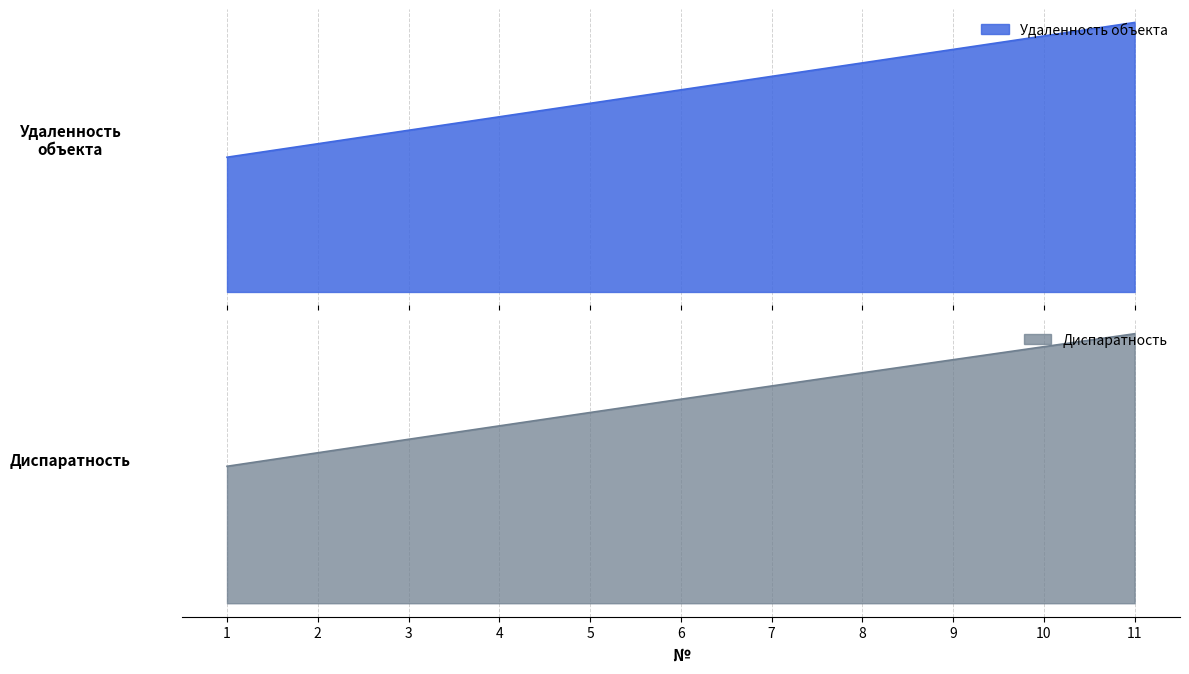

True or false: Удаленность объекта has more than 0 points higher than both neighbors.

False